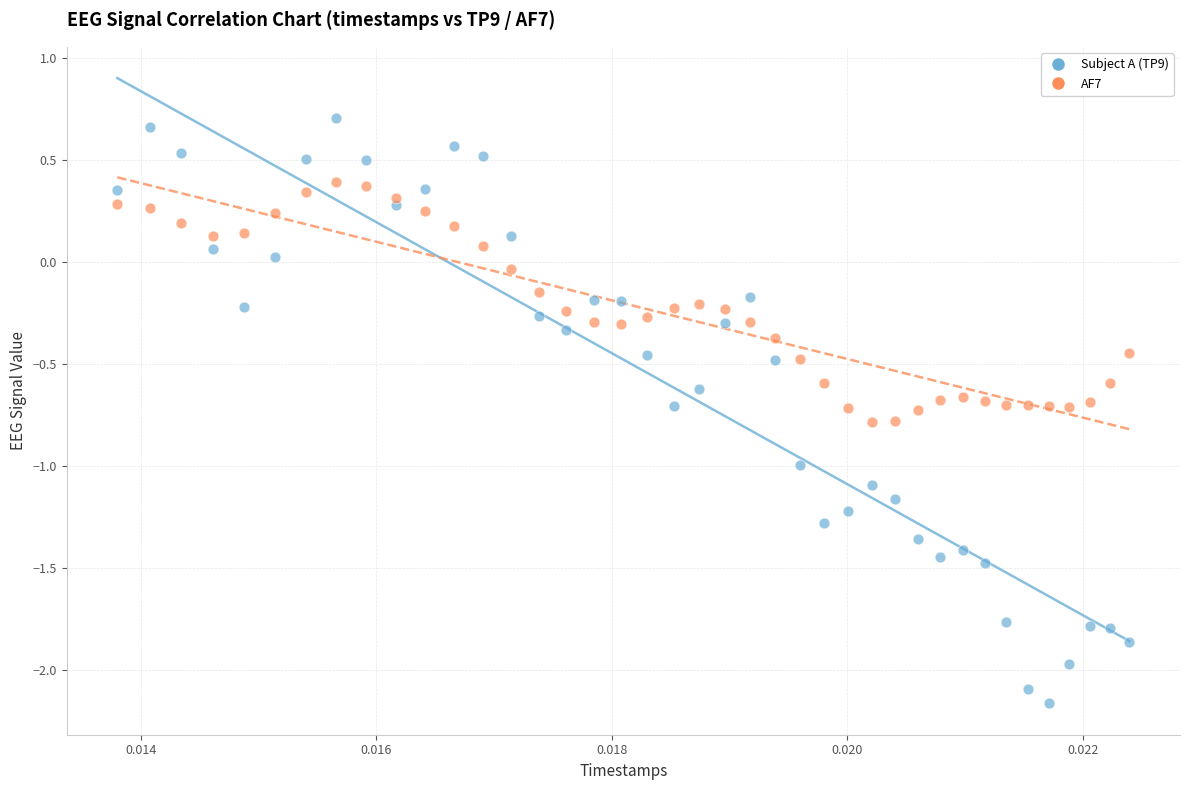

How many points are shown in the scatter plot?

80